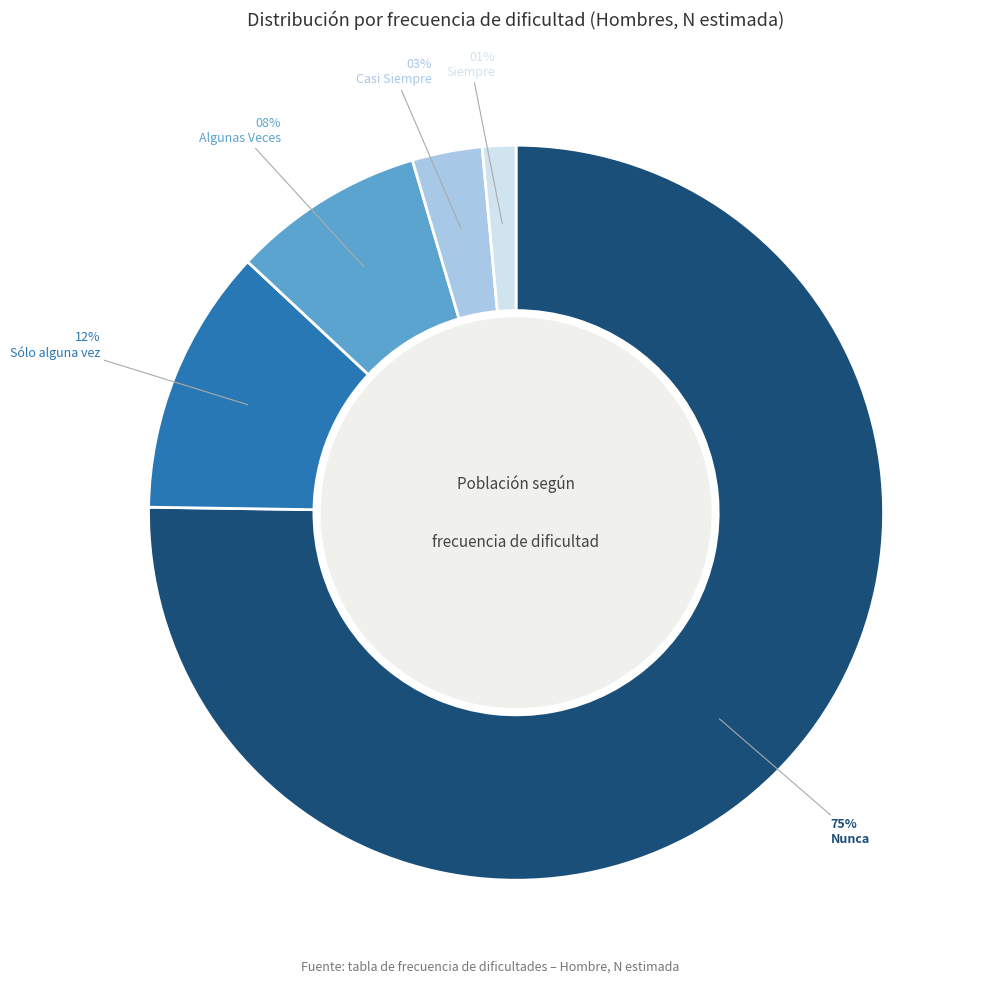

Which category has the smallest portion of the pie?

Siempre